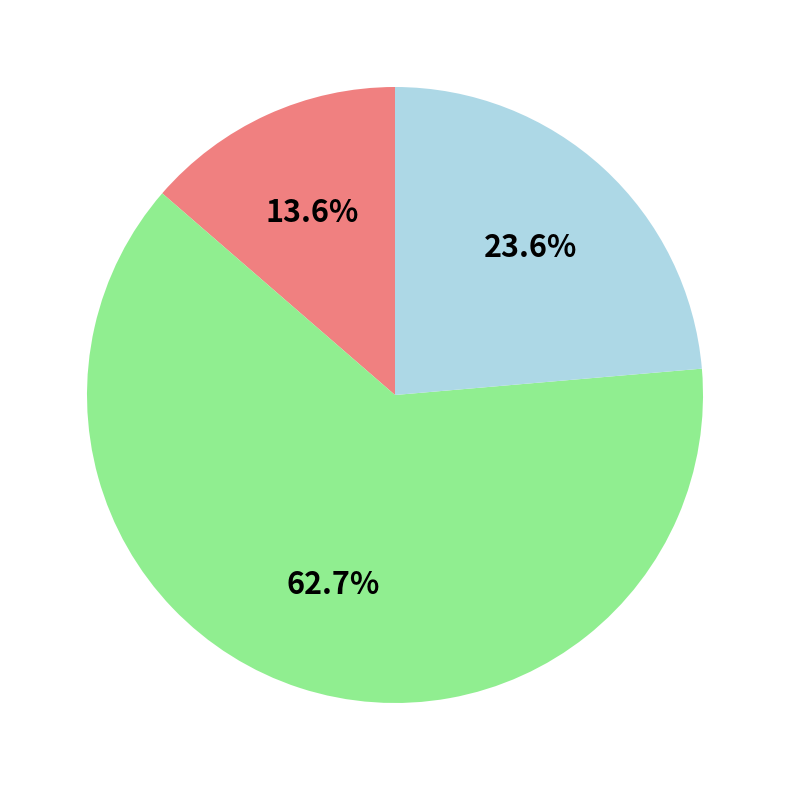

Does any single category account for the majority?

Yes